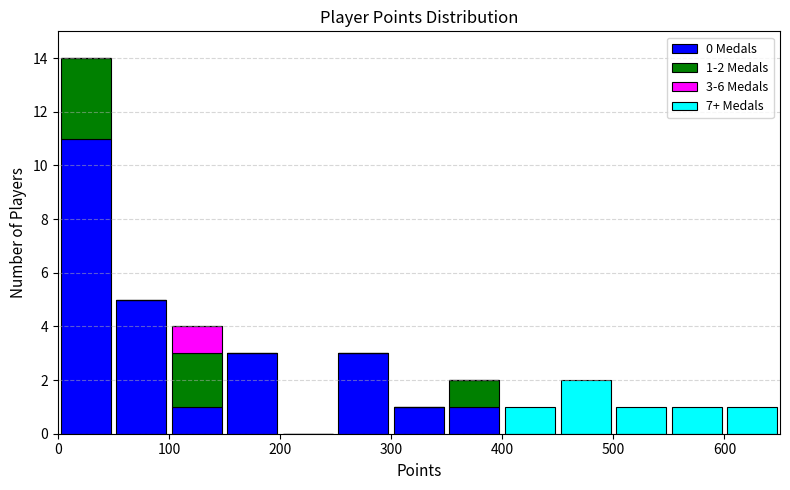

Which range on the x-axis has the tallest stacked bar (by total height)?

0 to 50